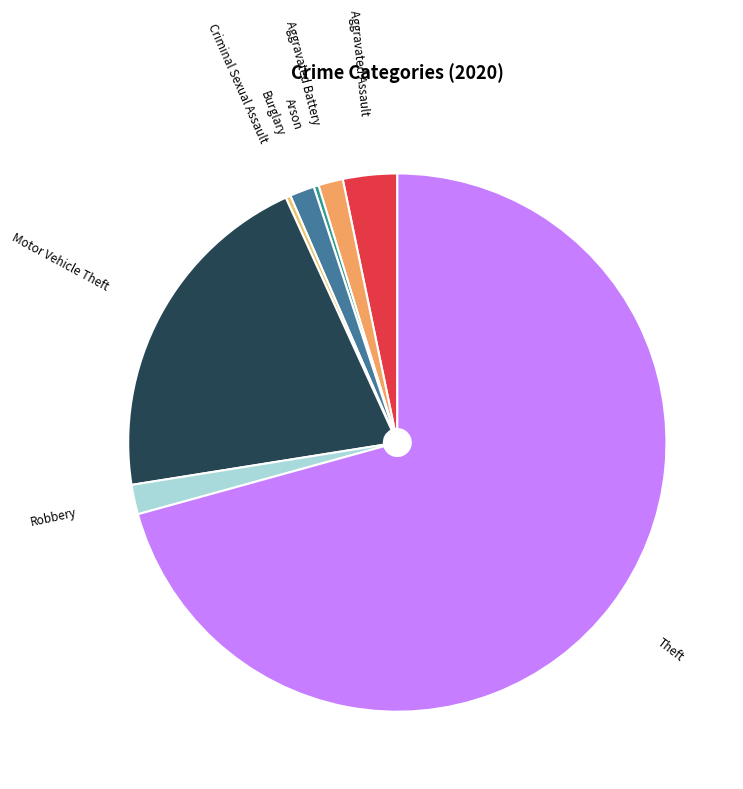

What is the largest slice in the pie chart?

Theft